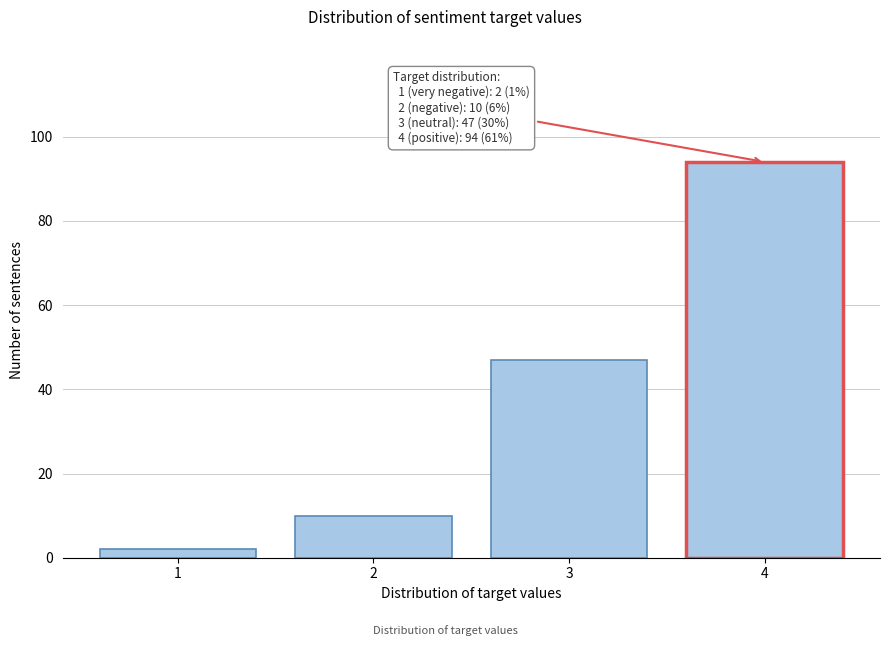

Reading left to right, list all the values displayed in this chart.

2	10	47	94